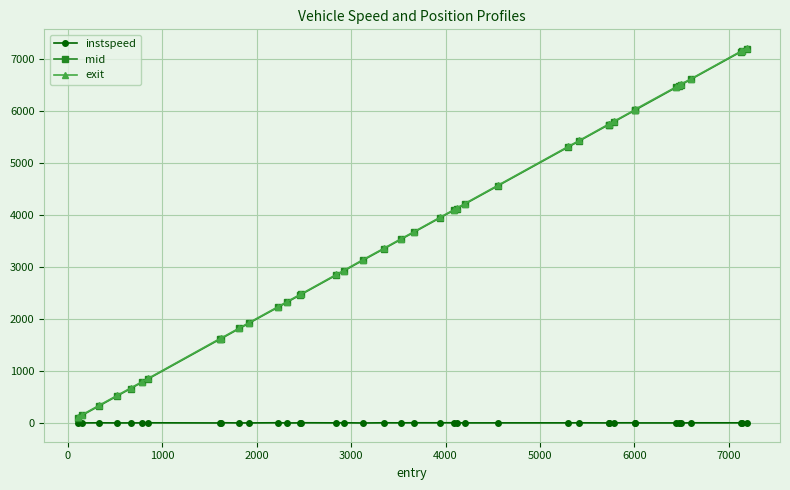

What is the maximum value shown in the chart?

7205.8